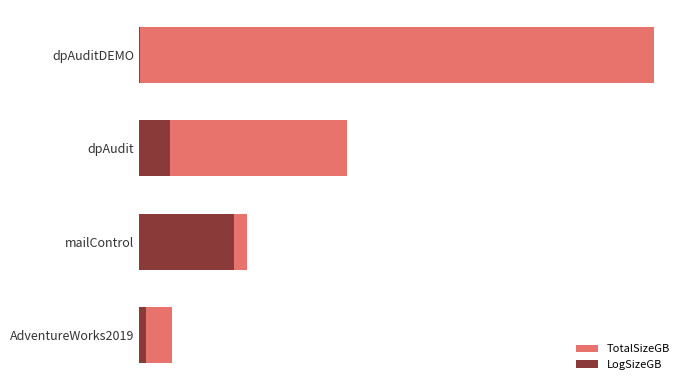

What is the sum of all LogSizeGB values?

1.3